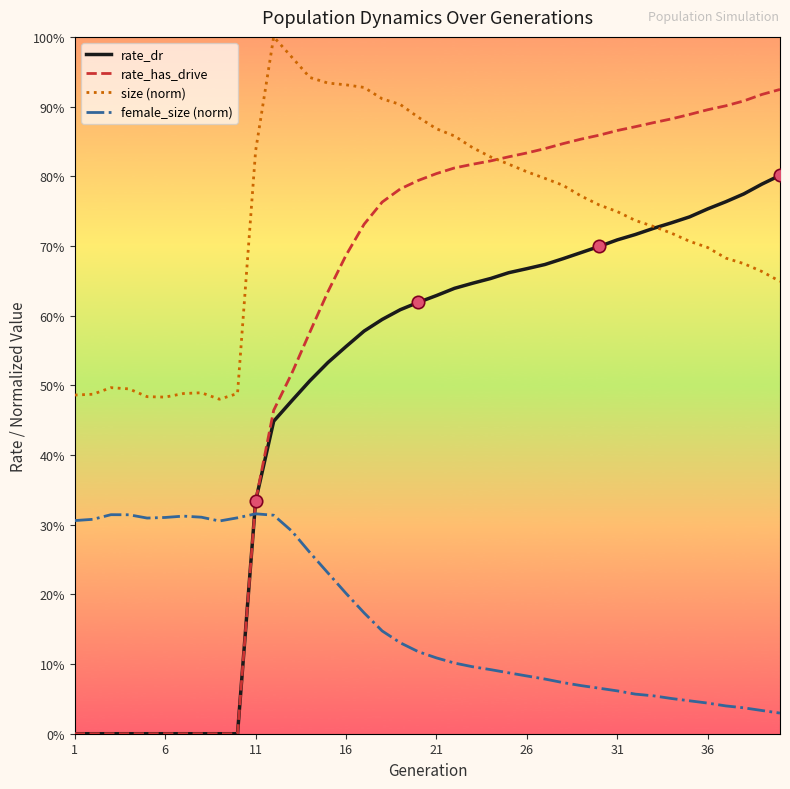

Which series has the largest total across all categories?

size (norm)